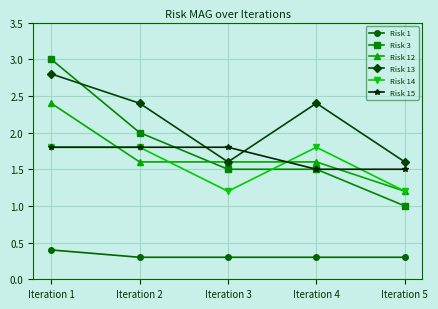

What is the difference between the maximum and minimum values in the Risk 3 series?

2.0